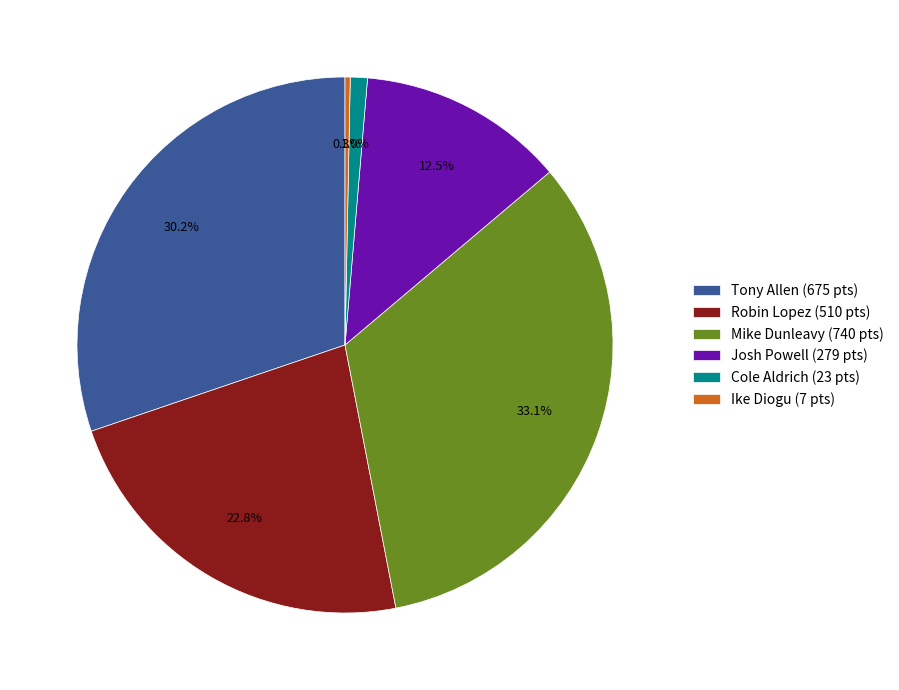

Is there a majority slice in this chart?

No